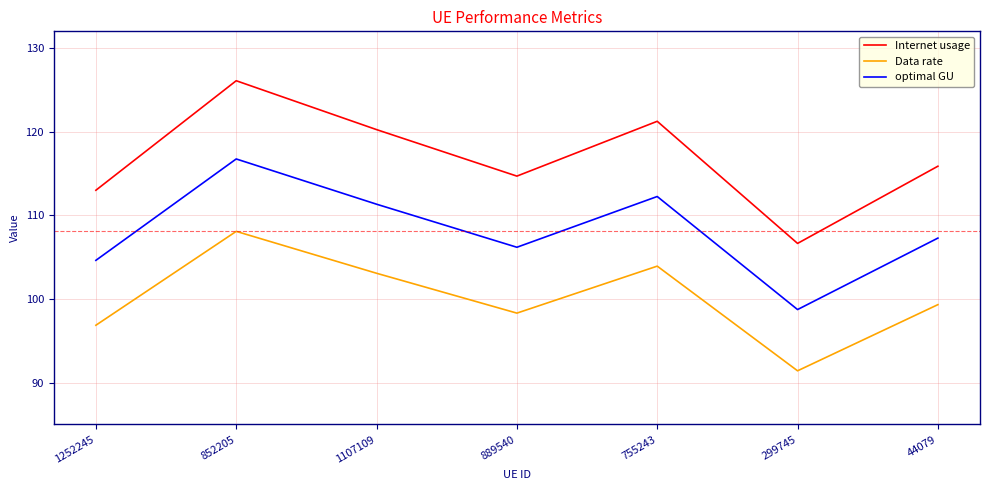

The optimal GU series shows 139.6 at 299745. True or false?

False